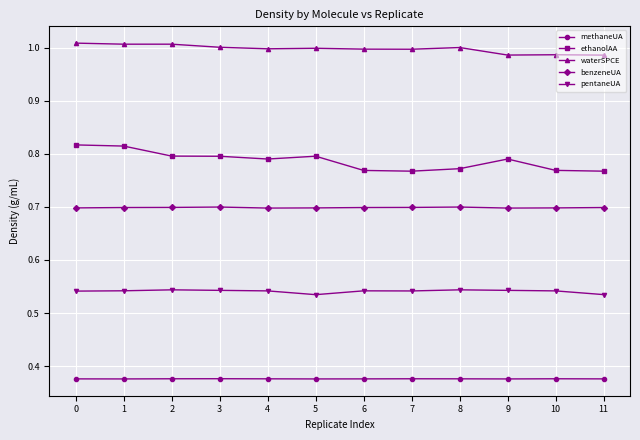

True or false: methaneUA and ethanolAA cross at least once.

False